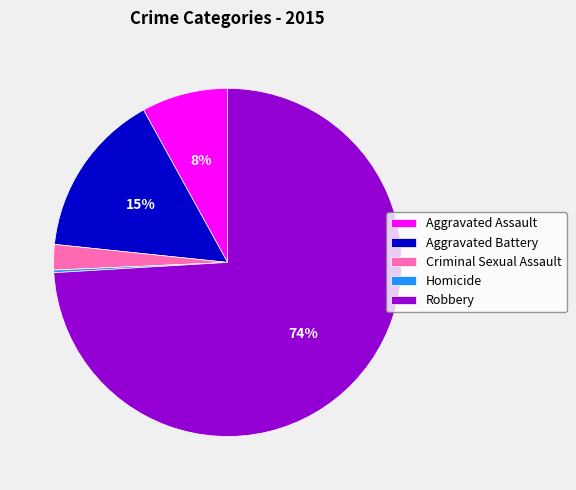

To the nearest percent, what is the average slice percentage?

20%